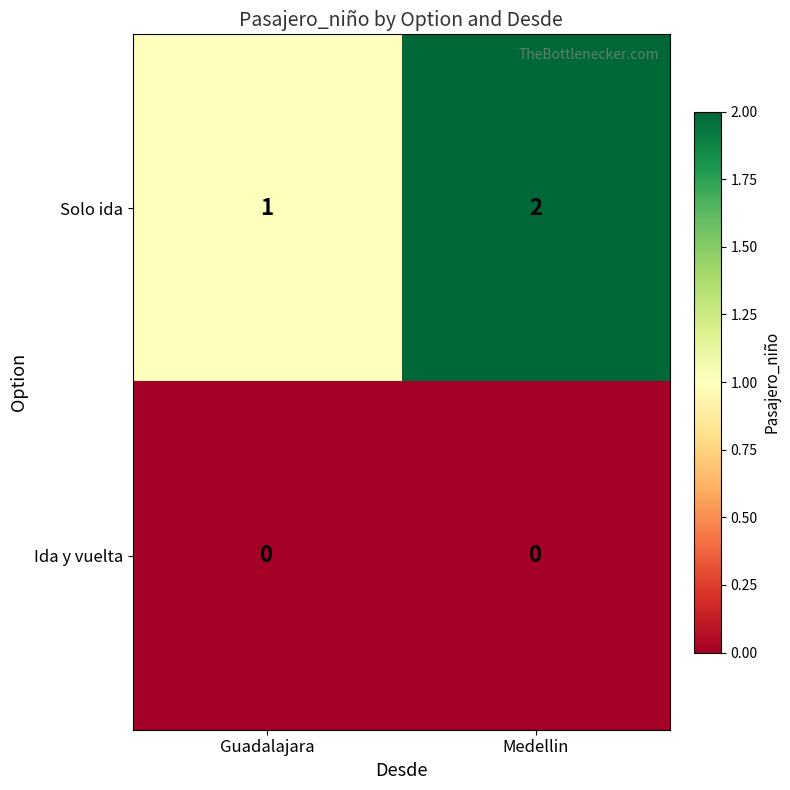

The Solo ida series shows 1 at Medellin. True or false?

False